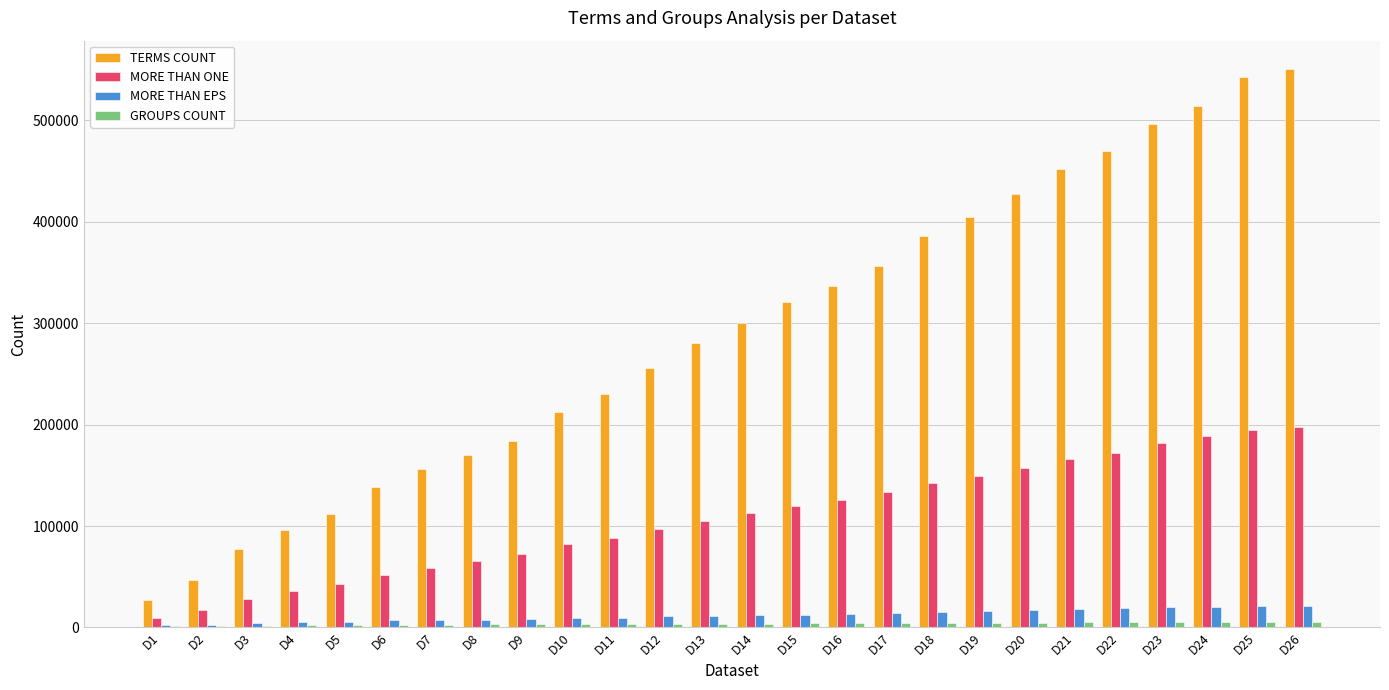

How many data points does each series have?

26